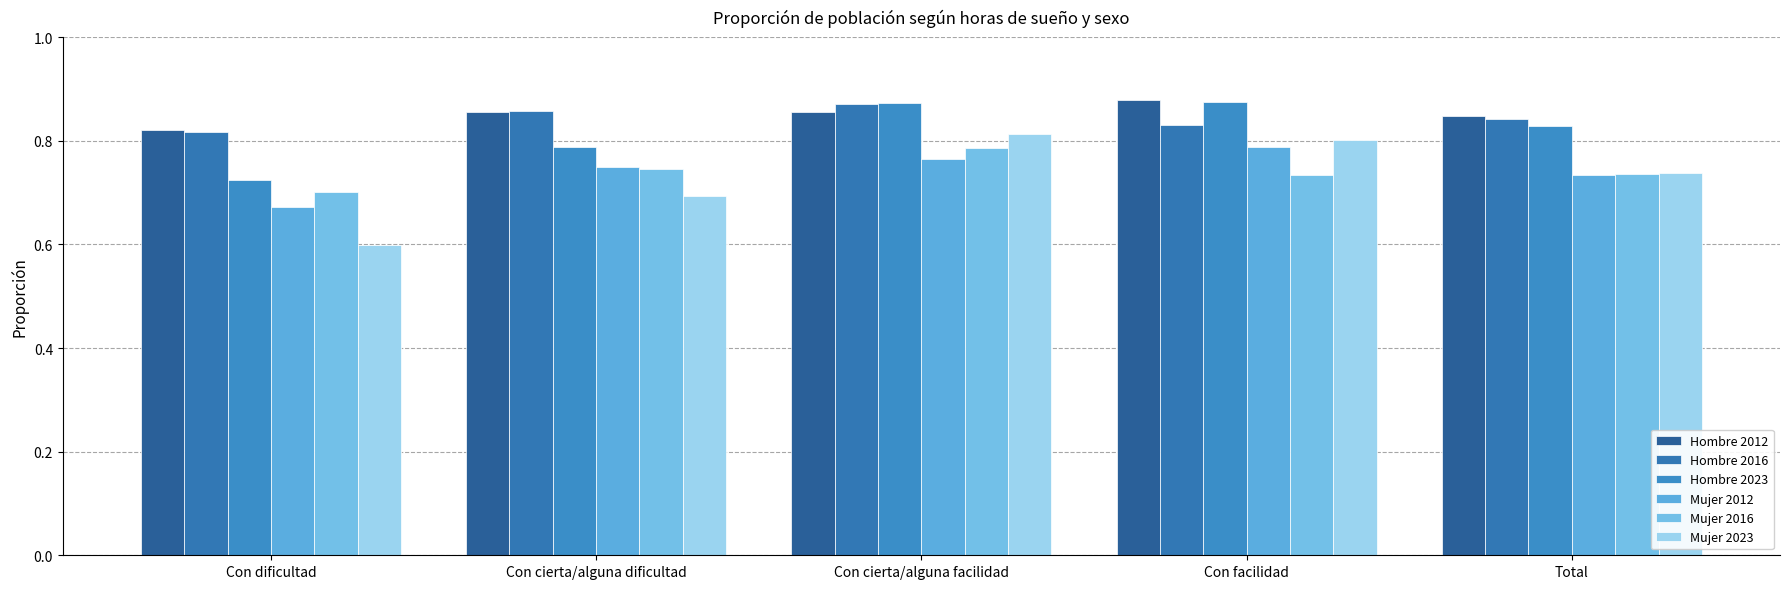

How many groups of bars are there?

5